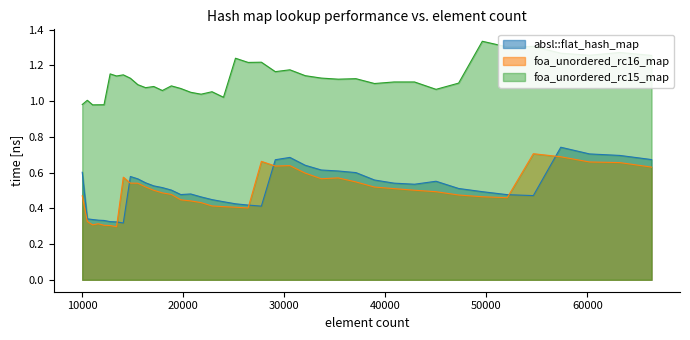

What is the average value of the foa_unordered_rc15_map series?

1.1